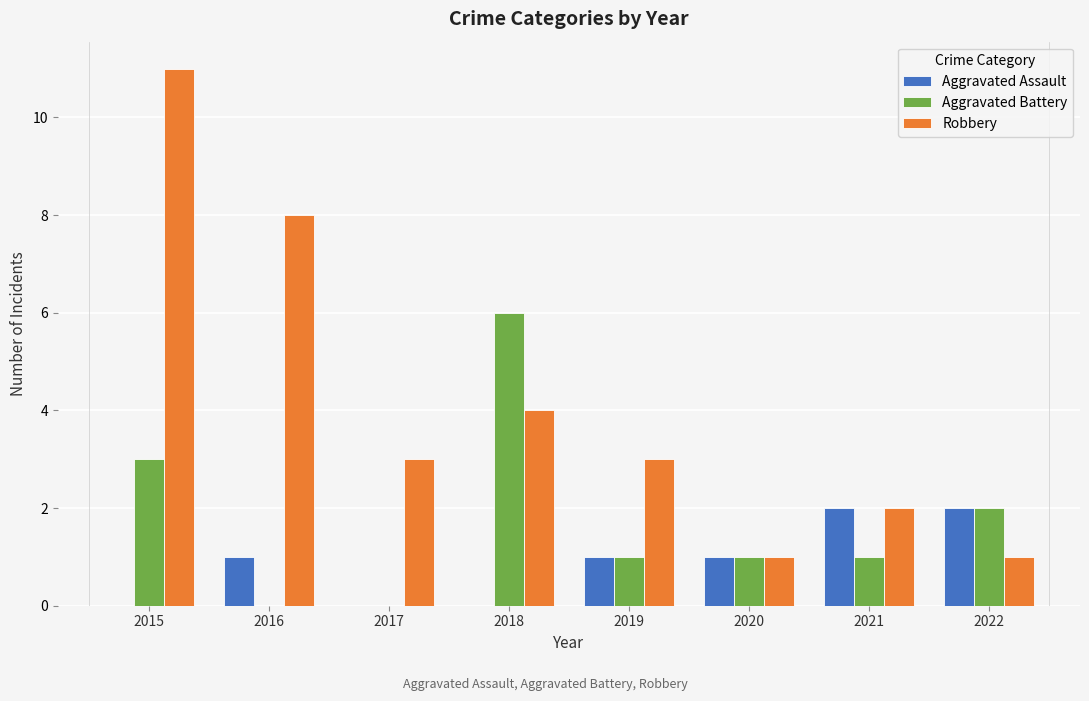

The value of Robbery at 2019 is 1. True or false?

False